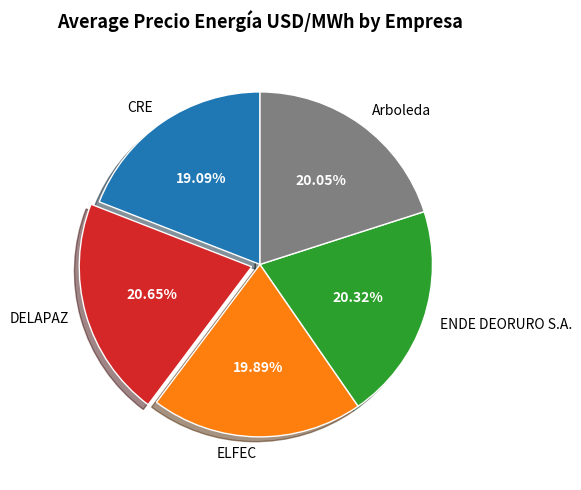

Approximately how many times larger is the value at Arboleda compared to CRE?

1.1